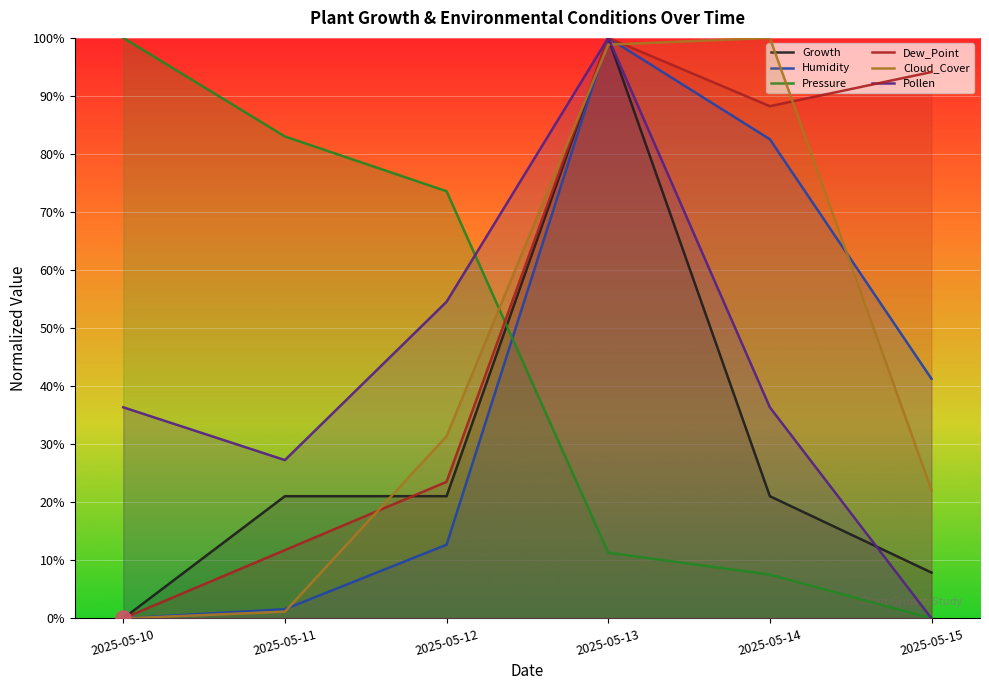

At which category is the sum across all series the highest?

2025-05-13